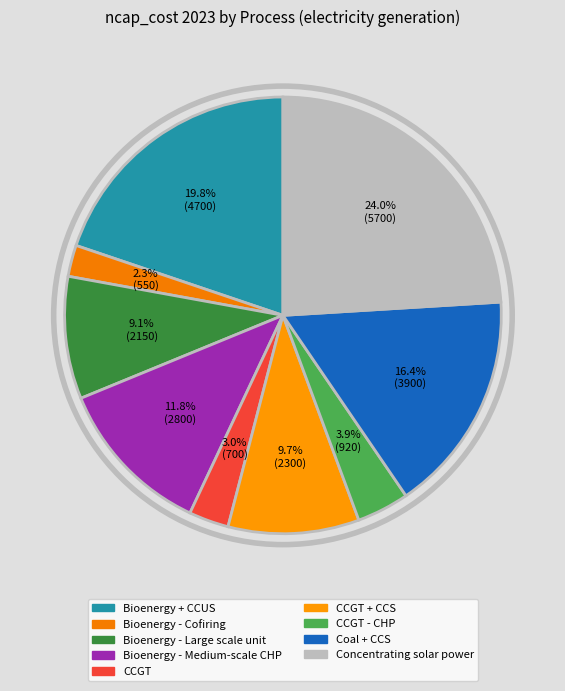

How many segments does this pie chart have?

9